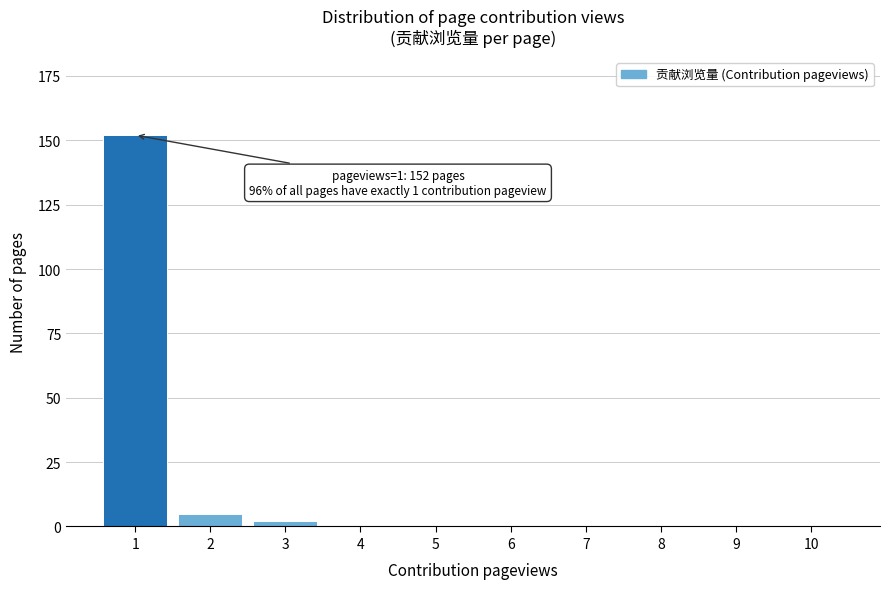

Reading right to left, what are all the values shown in this chart?

10=0	9=0	8=0	7=0	6=0	5=0	4=0	3=2	2=5	1=152